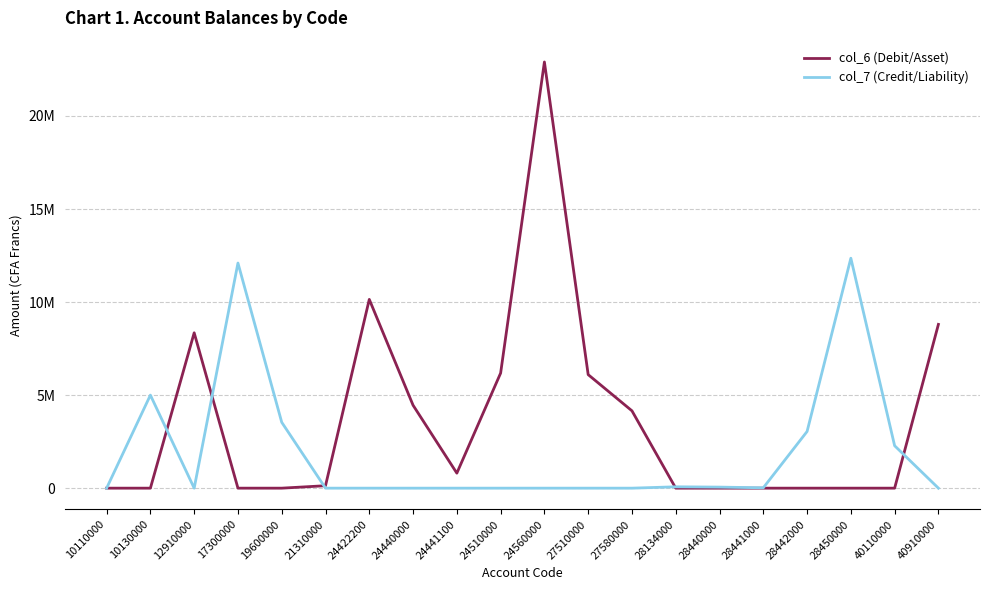

What are all the series names shown in the legend?

col_6 (Debit/Asset), col_7 (Credit/Liability)